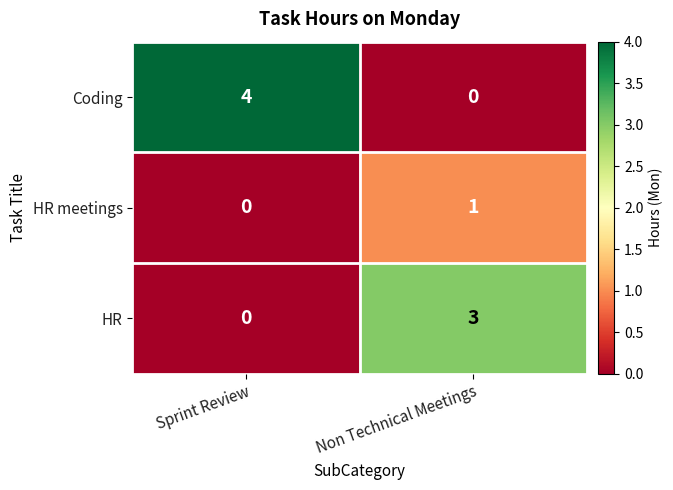

Is it true that HR equals 0 at Sprint Review?

True